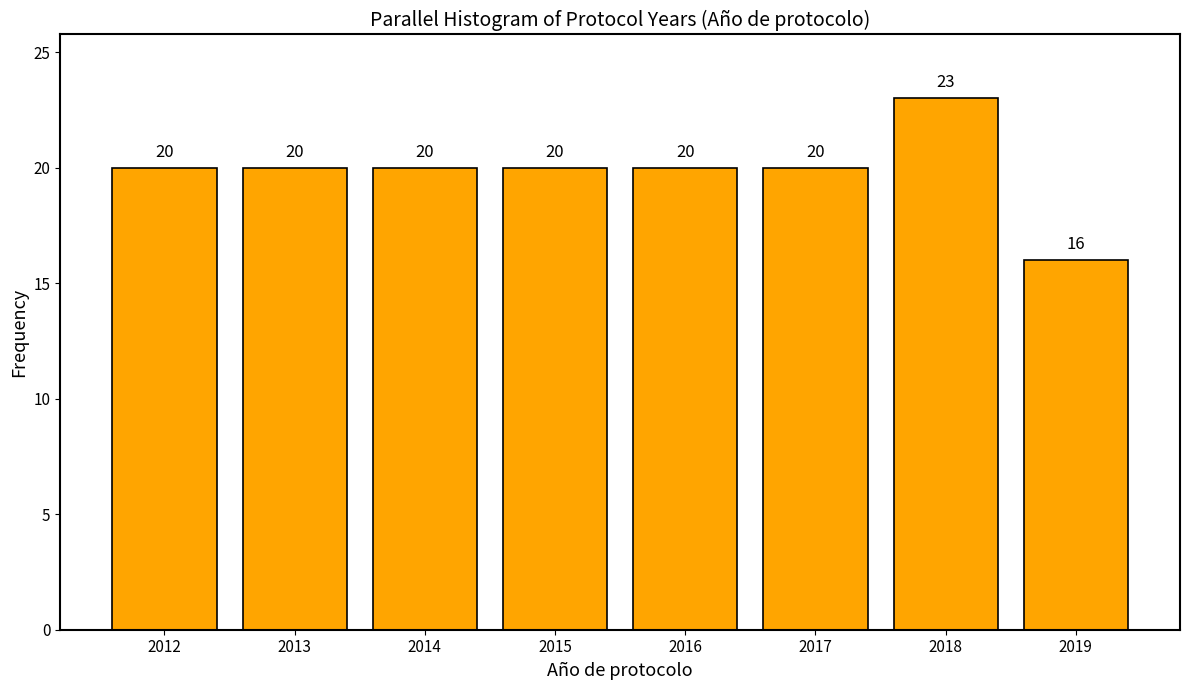

Reading left to right, list all the values displayed in this chart.

2012=20	2013=20	2014=20	2015=20	2016=20	2017=20	2018=23	2019=16